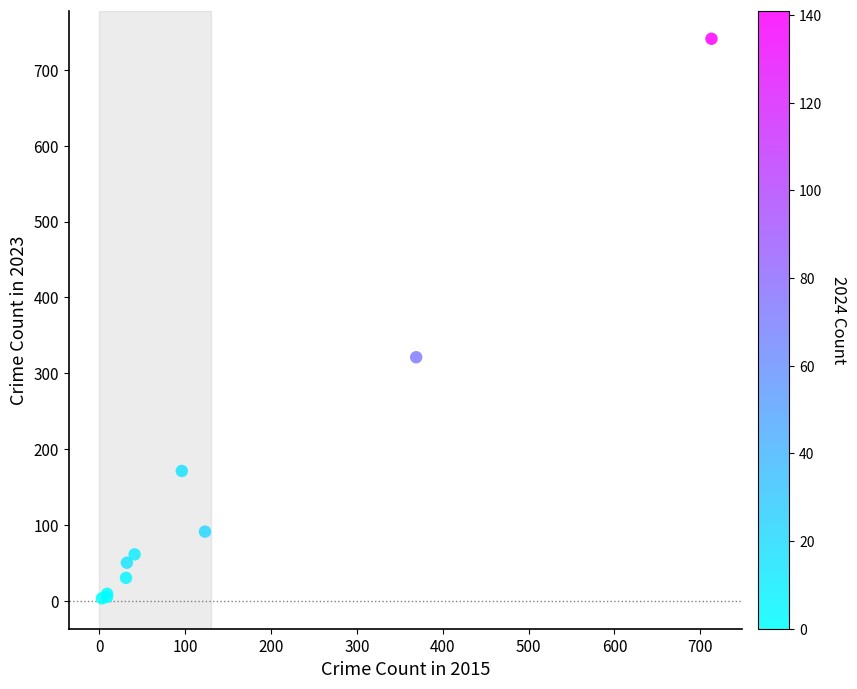

What Y value in the scatter plot is closest to 372?

321